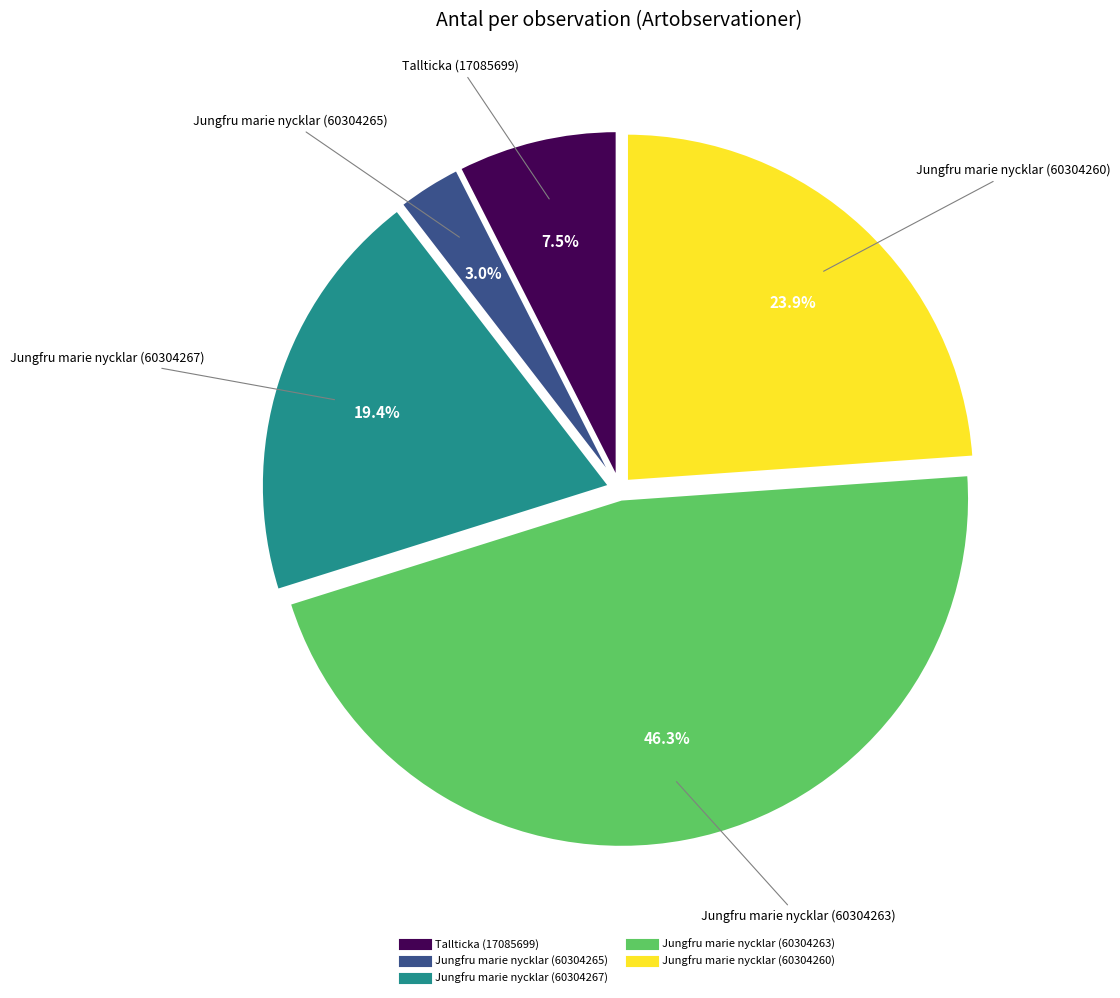

True or false: Jungfru marie nycklar (60304263) accounts for 52% of the total.

False